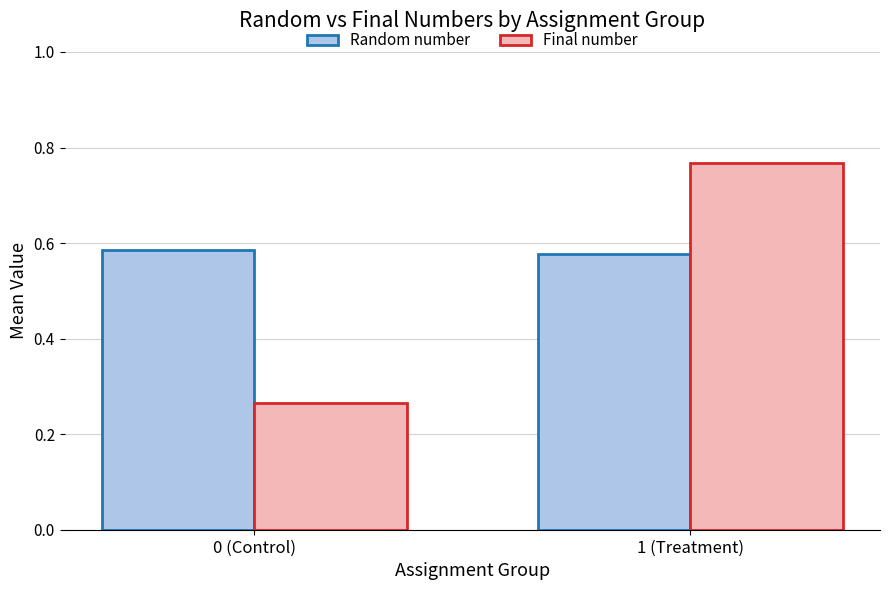

What are all the series names shown in the legend?

Random number, Final number